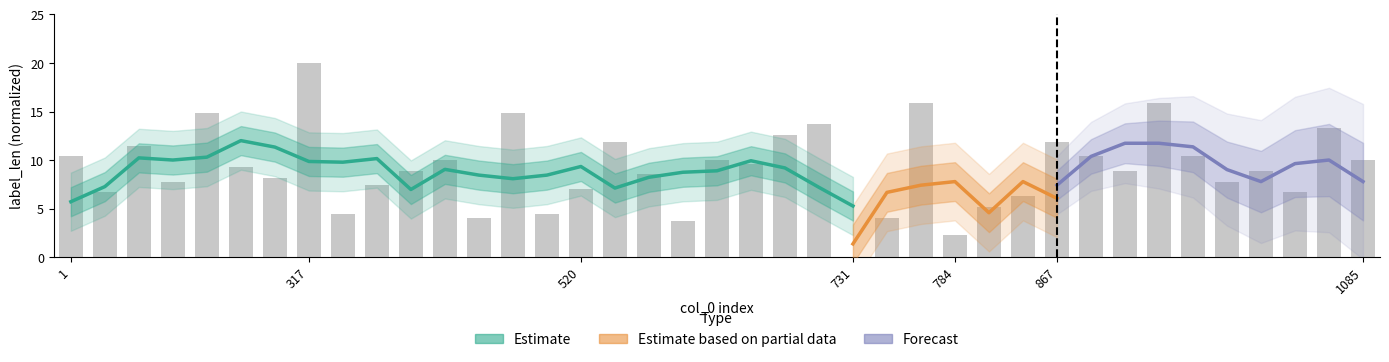

What is the ratio of the value at 634 to the value at 742?

2.5